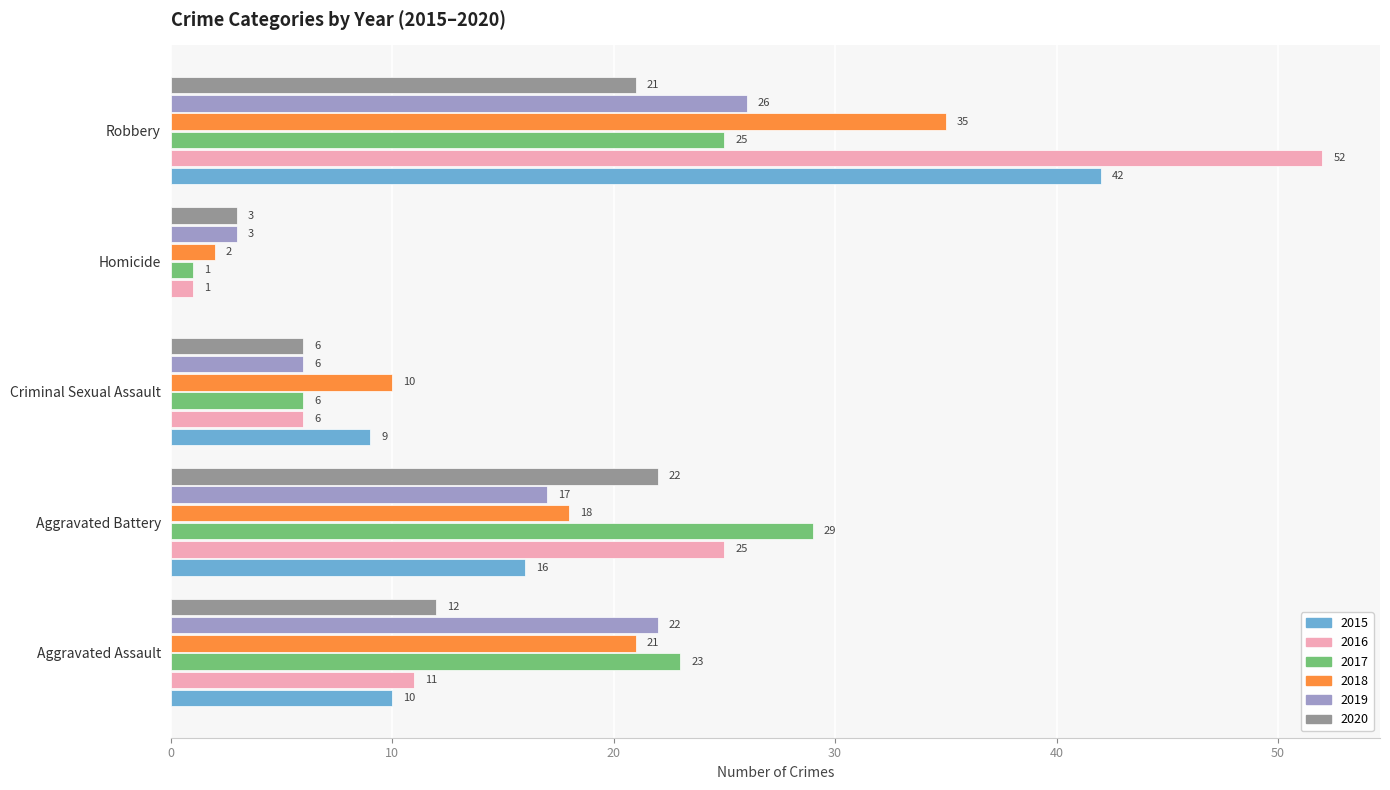

At which label is 2015 closest to 21?

Aggravated Battery